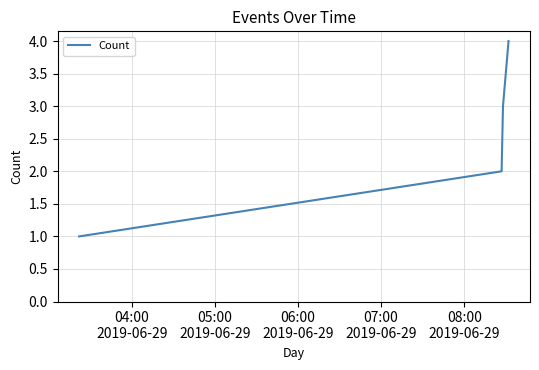

What is the sum of all values?

10